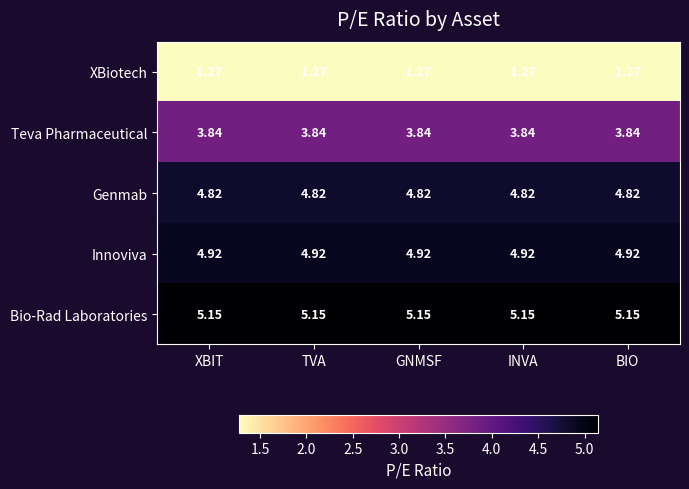

Which series has the largest total across all categories?

Bio-Rad Laboratories